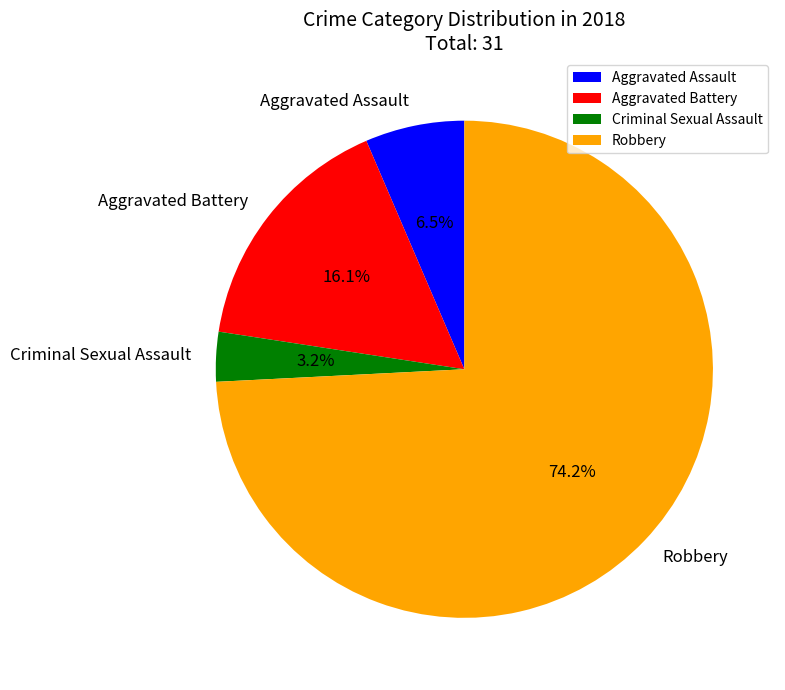

Do Aggravated Assault and Criminal Sexual Assault together represent more than half of the pie?

No